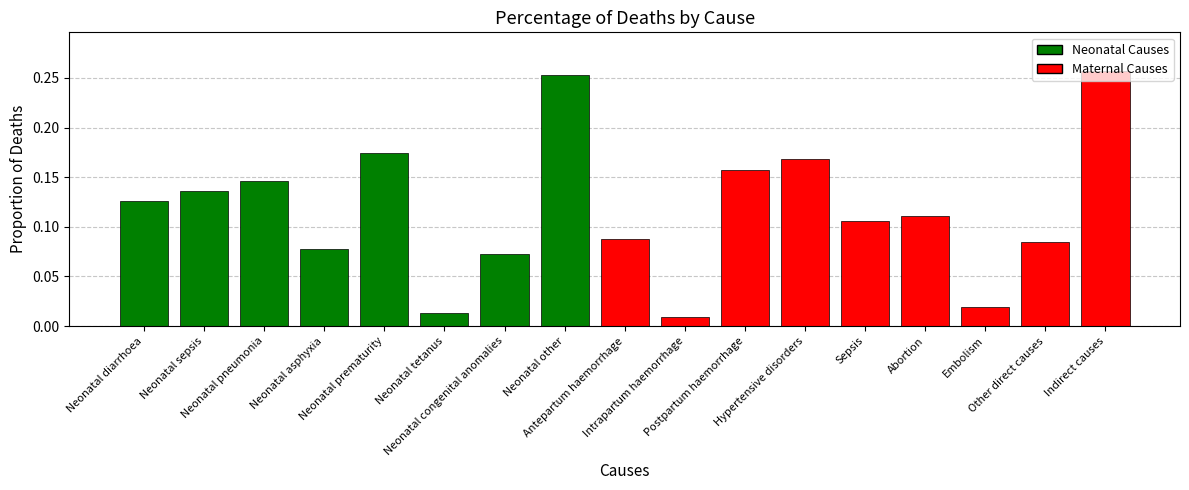

What is the sum of all values?

2.0